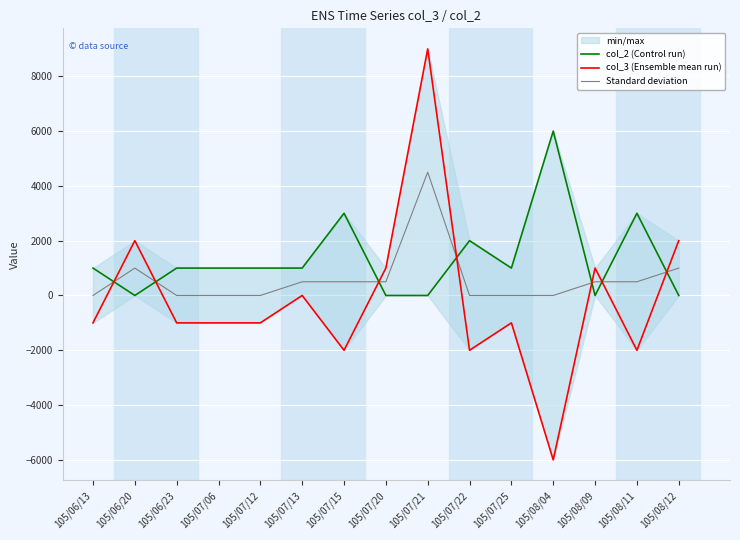

List the series in order of their overall mean, highest first.

col_2 (Control run), Standard deviation, col_3 (Ensemble mean run)